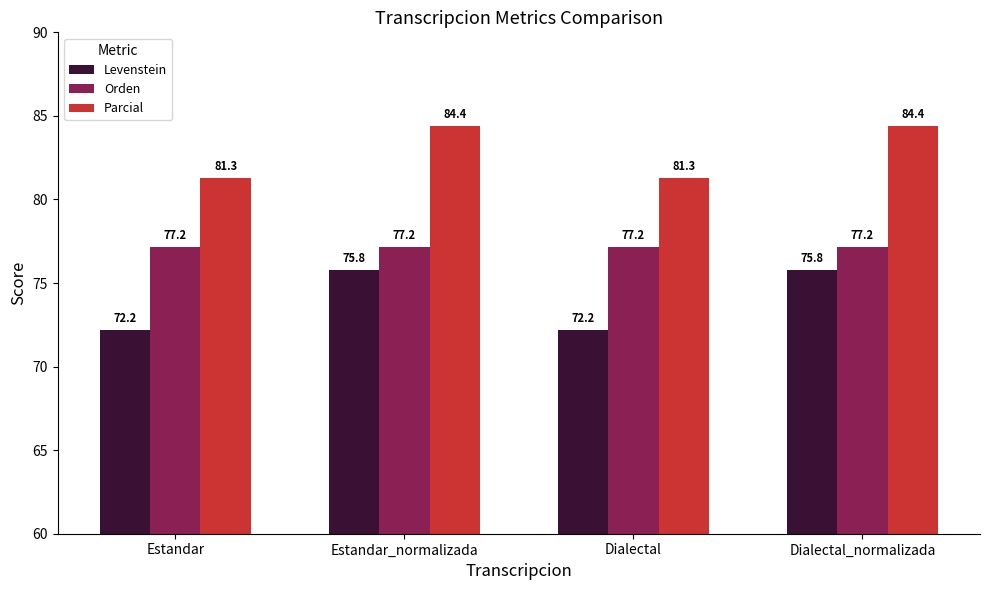

Does the chart contain stacked bars?

No